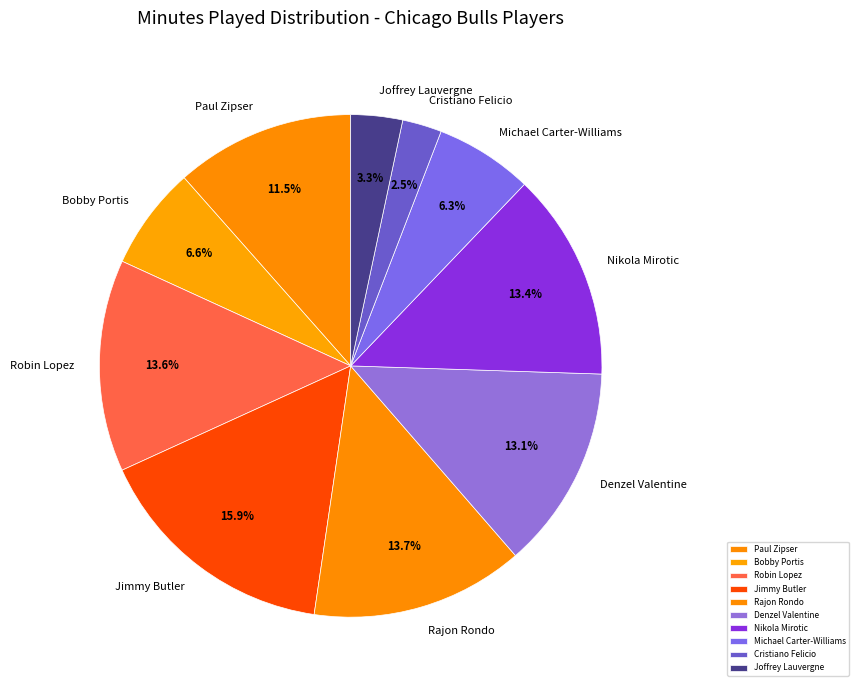

Which slice is the largest?

Jimmy Butler